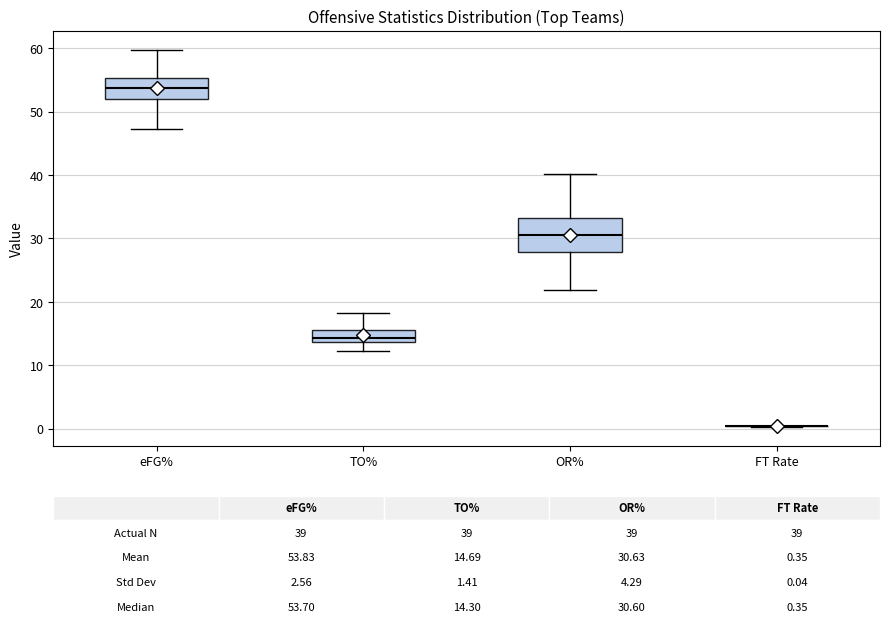

Comparing the boxes themselves (not the whiskers), which one is the tallest?

OR%